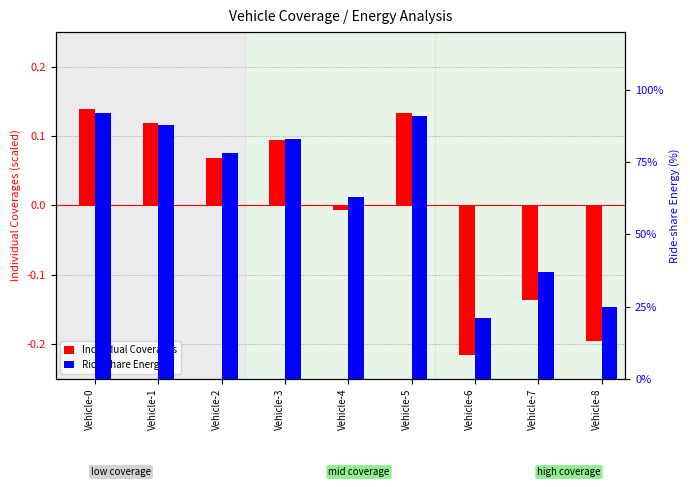

Which series has the largest total across all categories?

Ride-share Energy